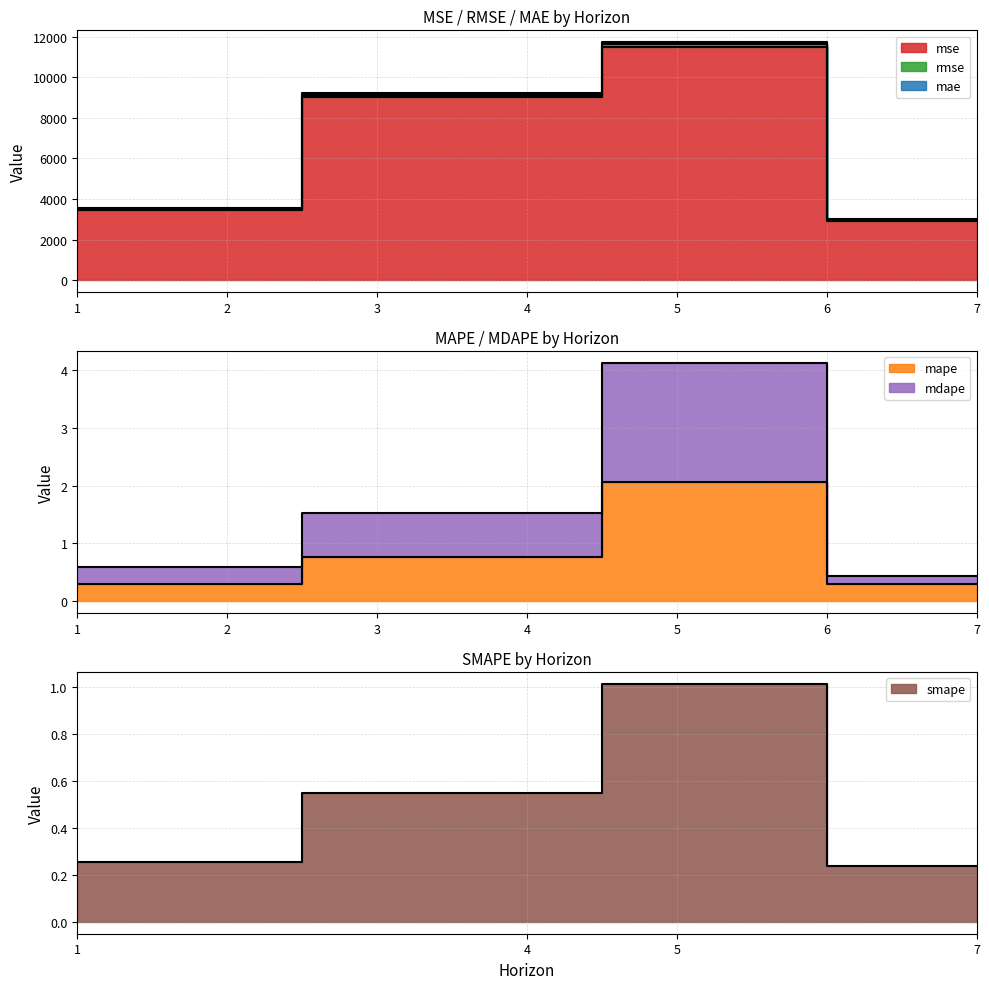

Does the chart have visible grid lines?

Yes